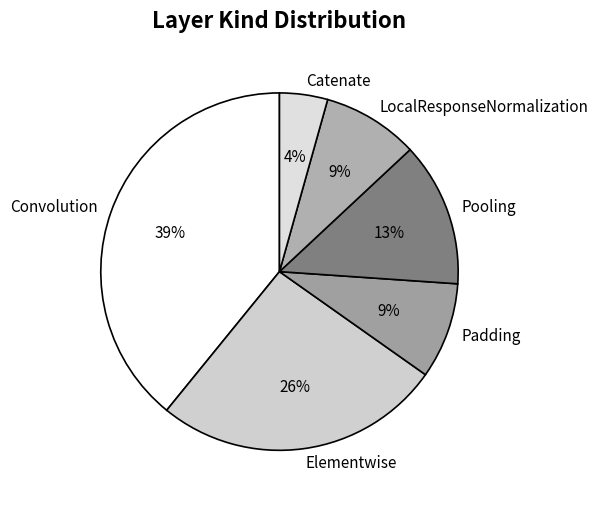

To the nearest percent, what is the combined percentage of Padding and Convolution?

48%